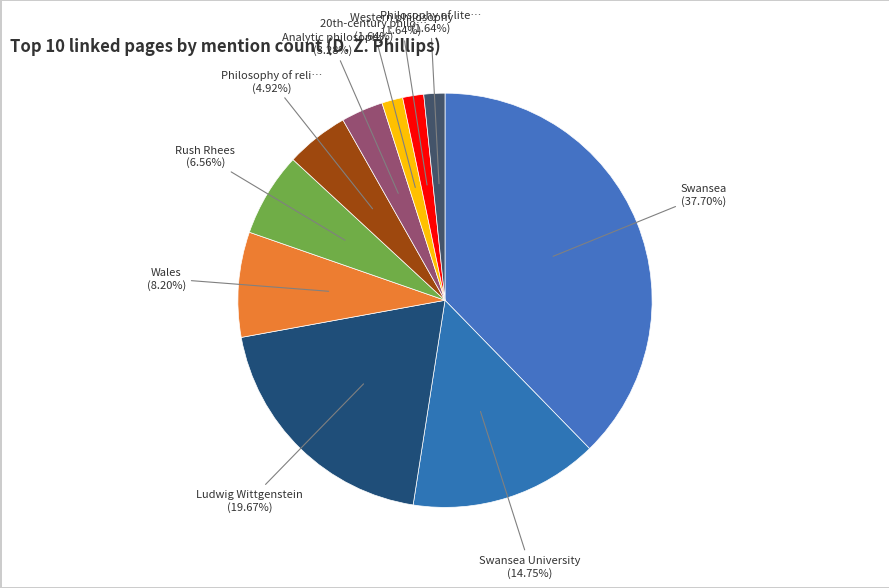

How many slices are in this pie chart?

10